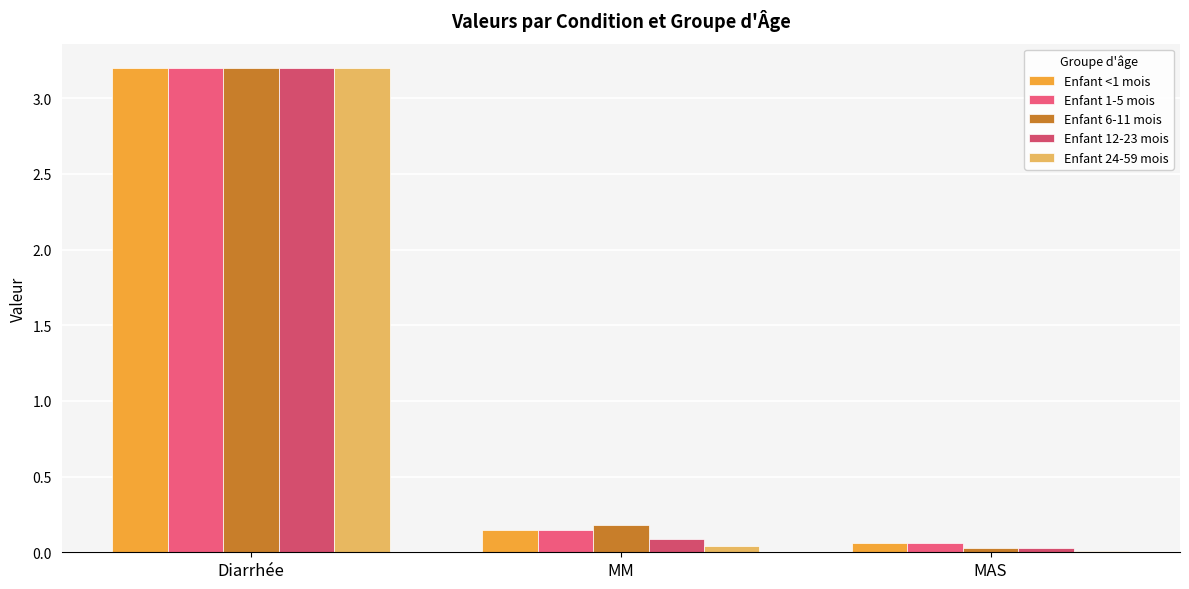

Which series changed the most between Diarrhée and MM?

Enfant 24-59 mois